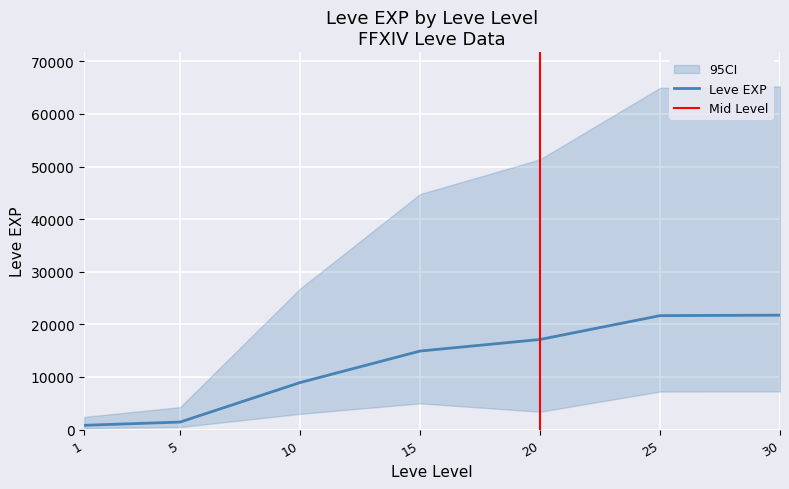

What is the approximate value at 25, to the nearest 50?

21650